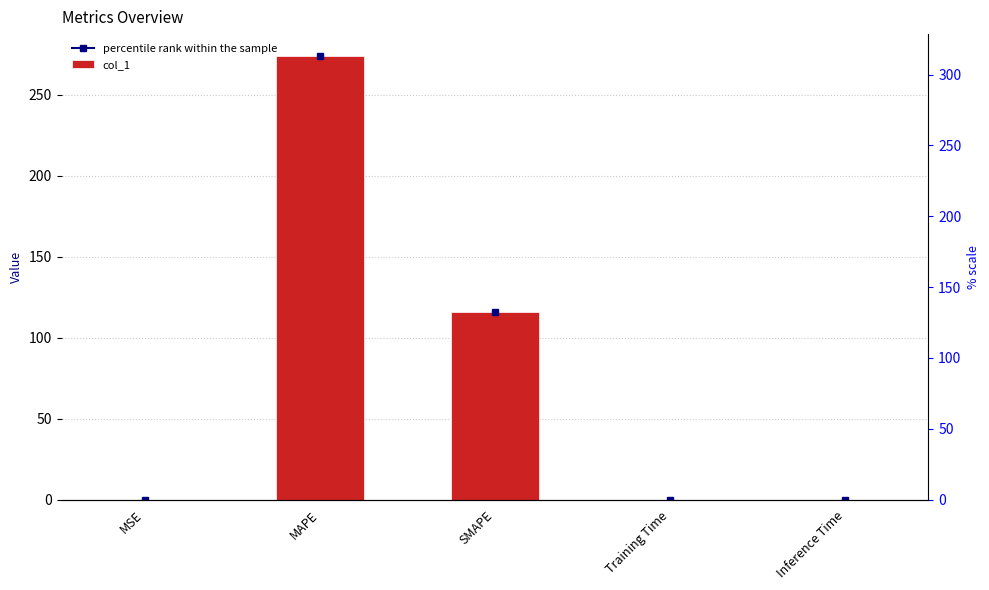

Is it true that the value at MAPE is 57.3?

False